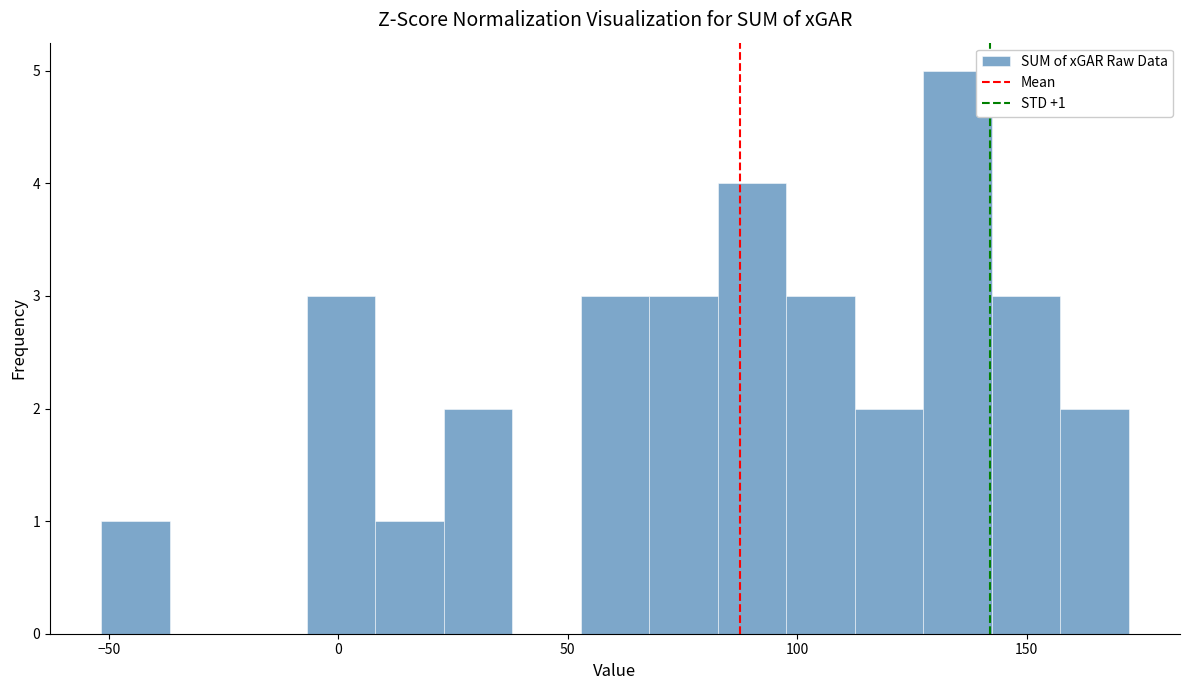

Read against the x-axis, roughly where is the centre of the tallest bar?

135